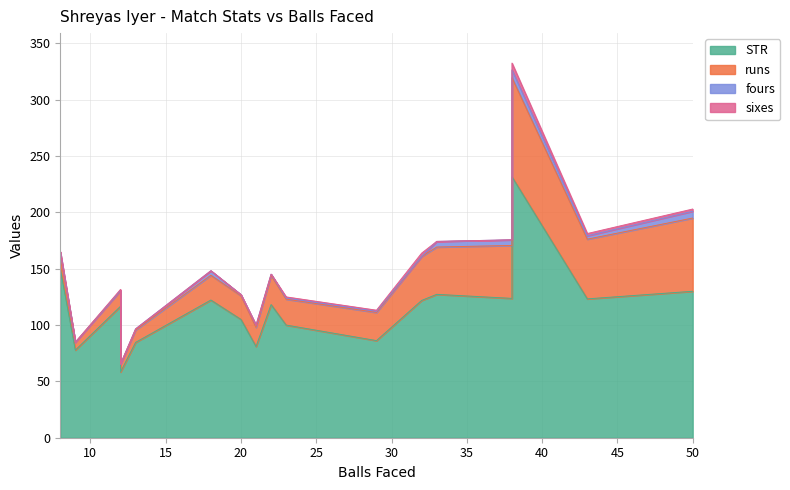

What is the difference between the sixes values at 38 and 32?

3.0